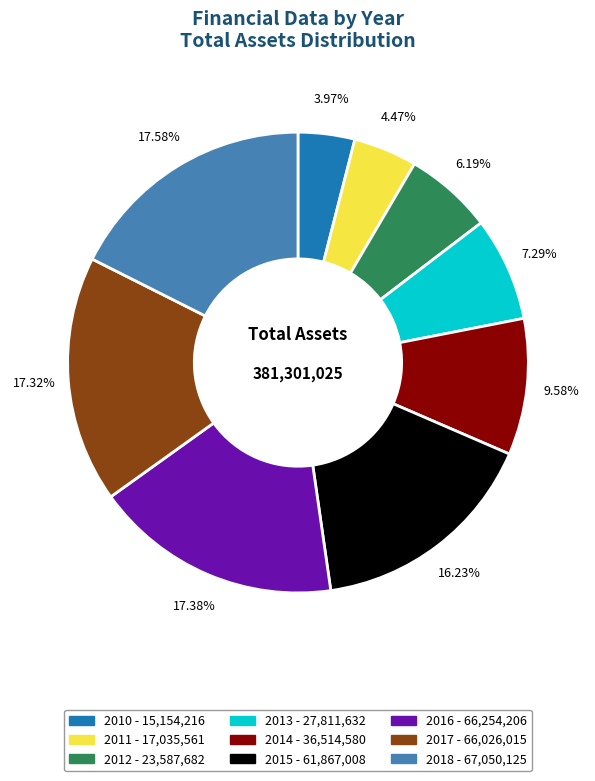

Do 2017 and 2010 together represent more than half of the pie?

No